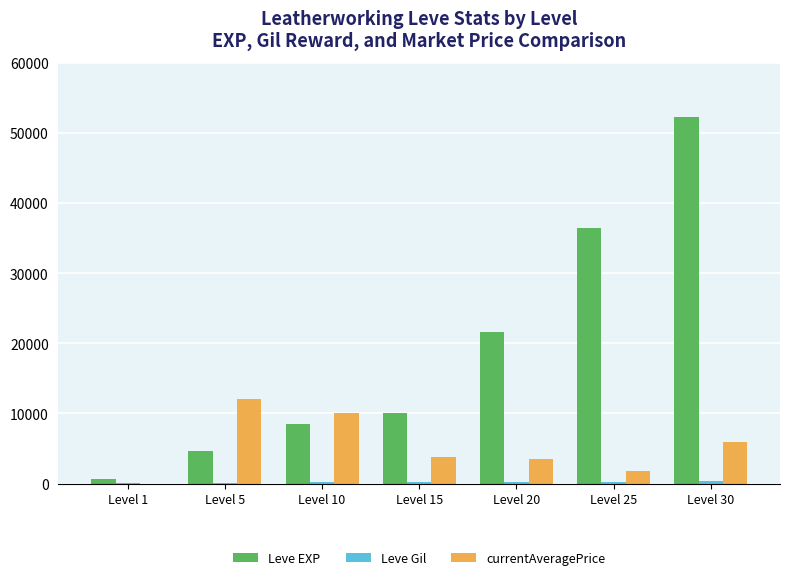

Which series changed the most between Level 10 and Level 25?

Leve EXP